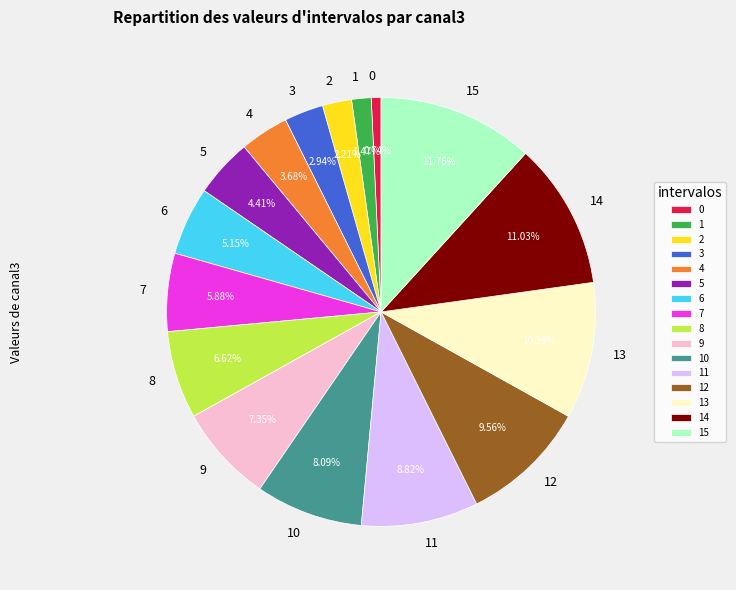

The 8 slice represents 7% of the pie. True or false?

True